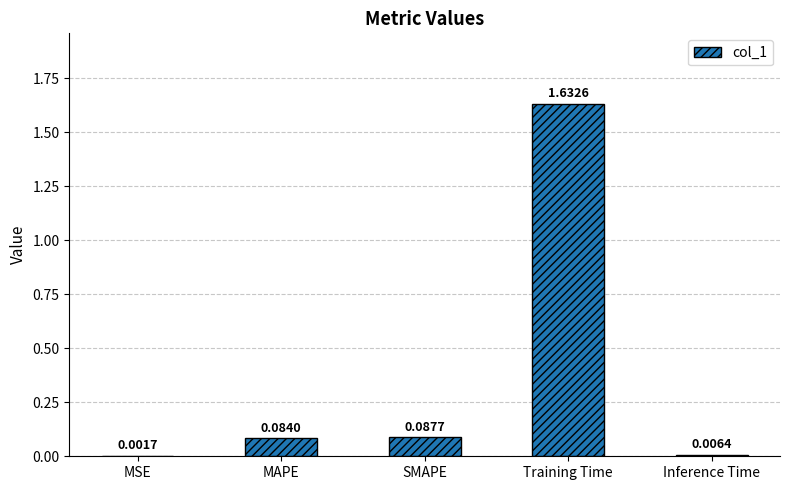

The value at SMAPE is 0.0. True or false?

False